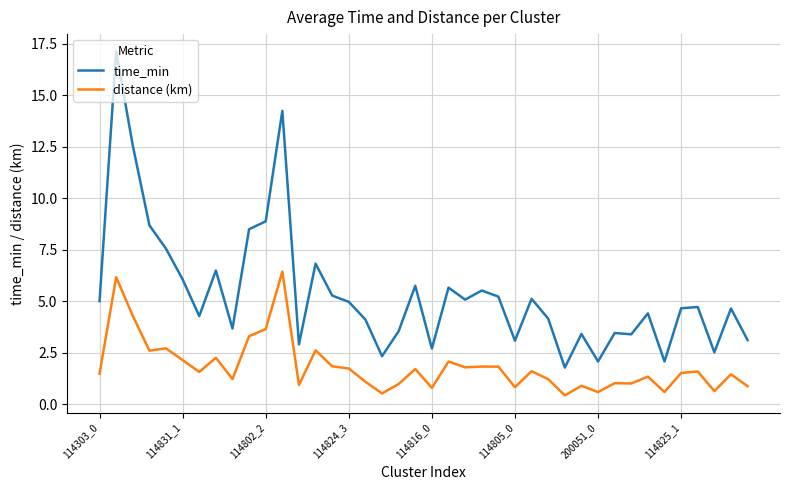

What are all the series names shown in the legend?

time_min, distance (km)